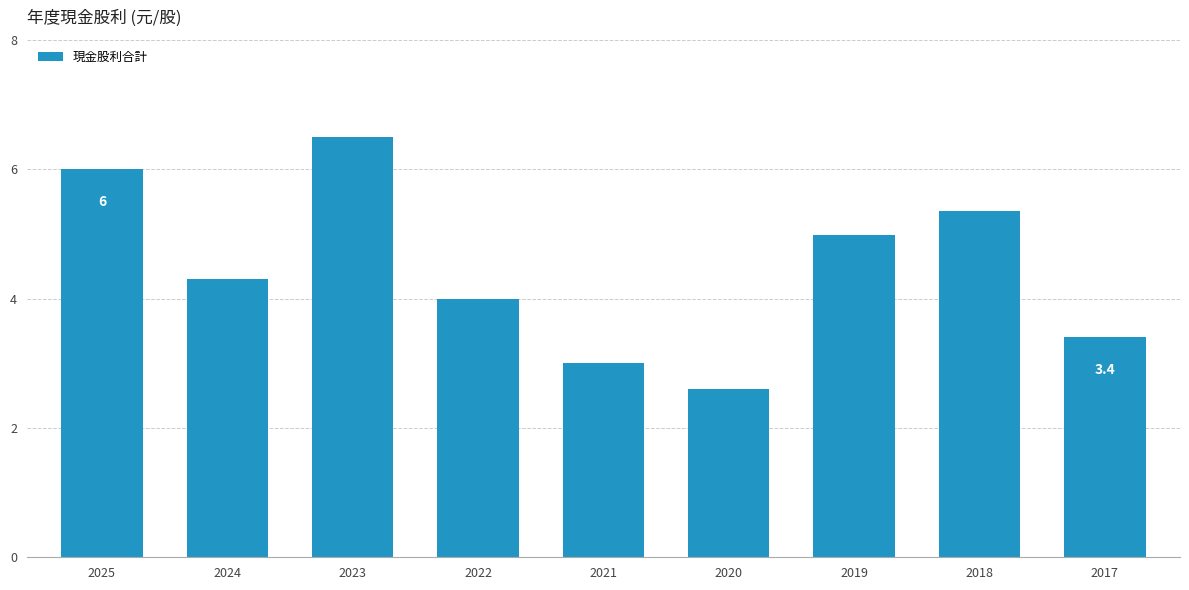

How many categories are shown in the chart?

9